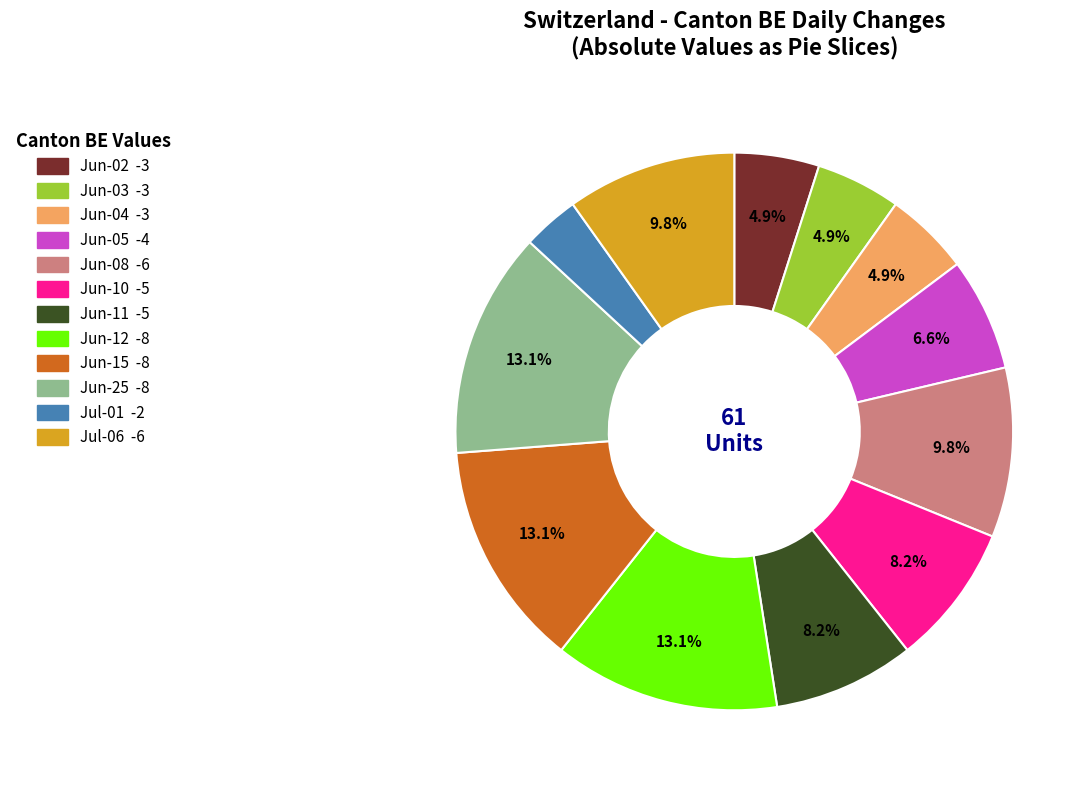

Is there a majority slice in this chart?

No